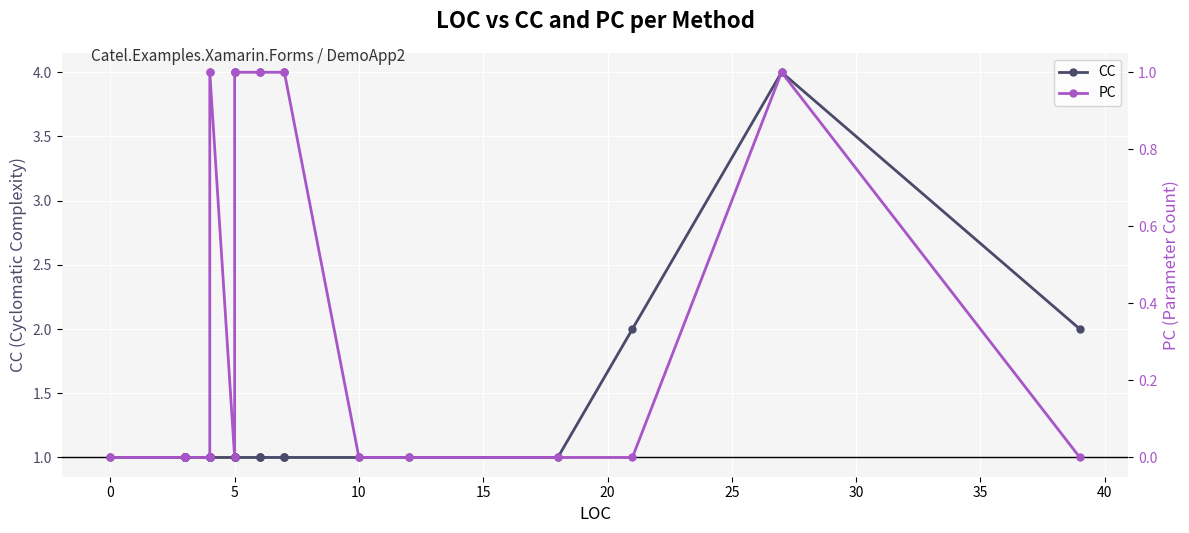

Is the value of PC at 16 greater than the value of CC at 21?

No